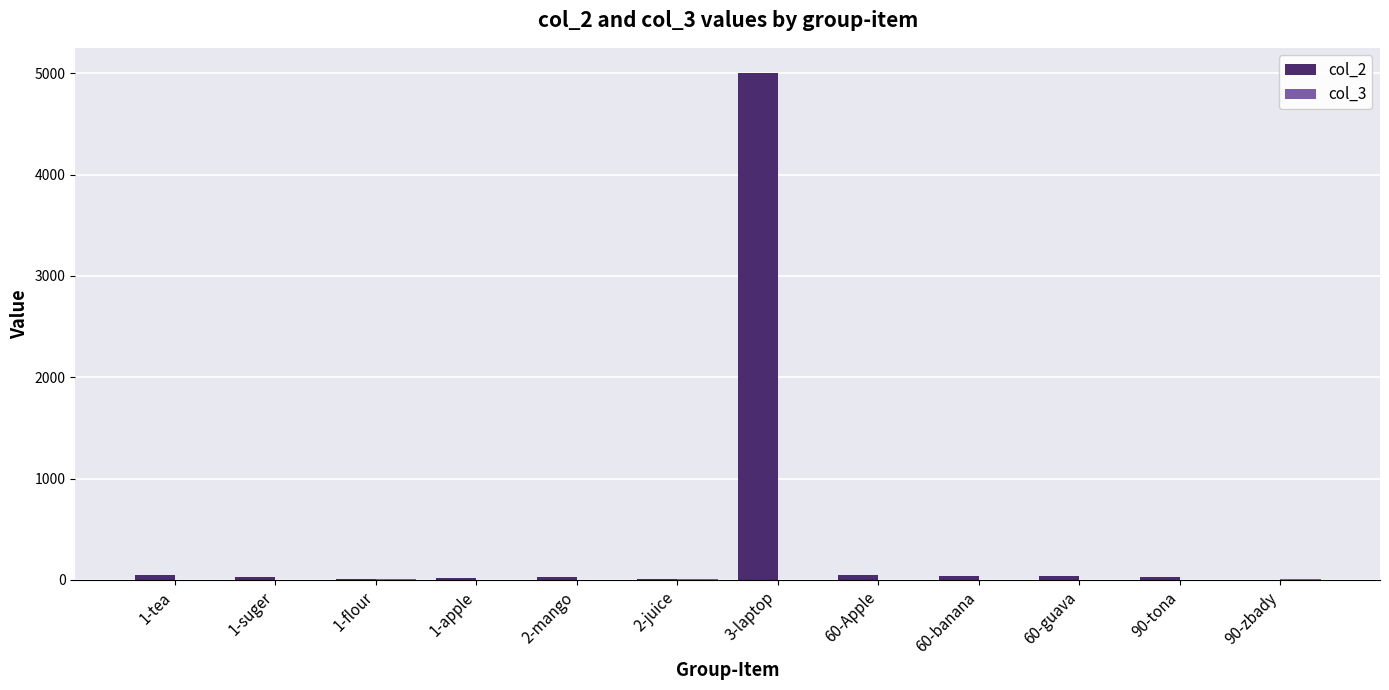

At which category is the sum across all series the highest?

3-laptop